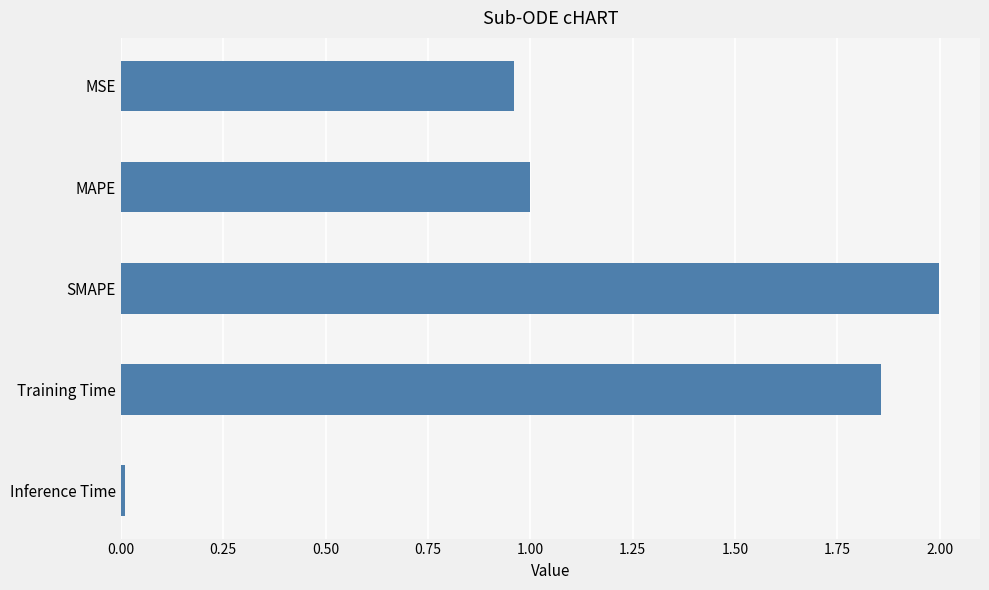

How many bars are there in total?

5